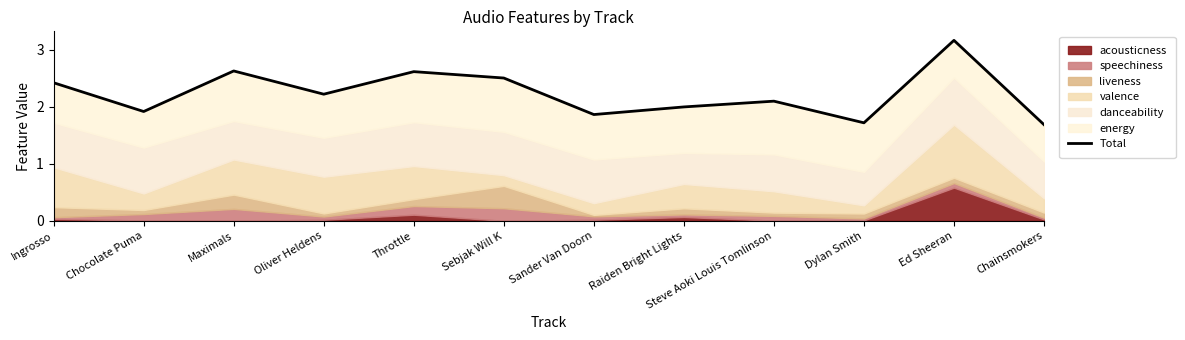

What is the difference between the maximum and minimum values?

1.5